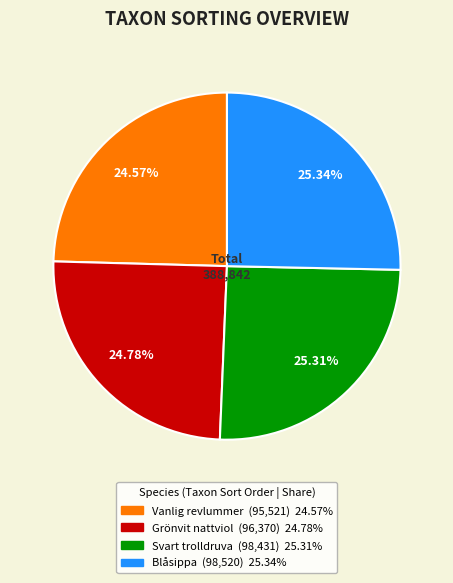

Is the sum of Grönvit nattviol and Svart trolldruva greater than half?

Yes